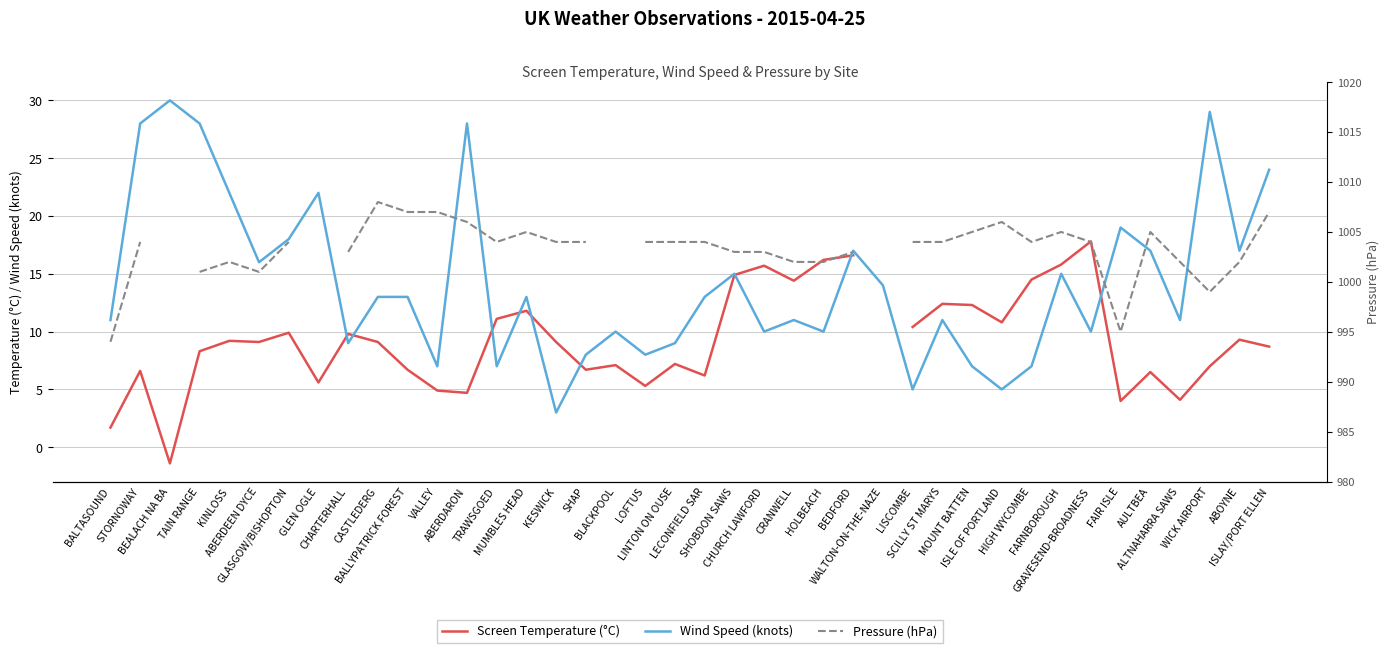

How many distinct data groups are displayed?

3